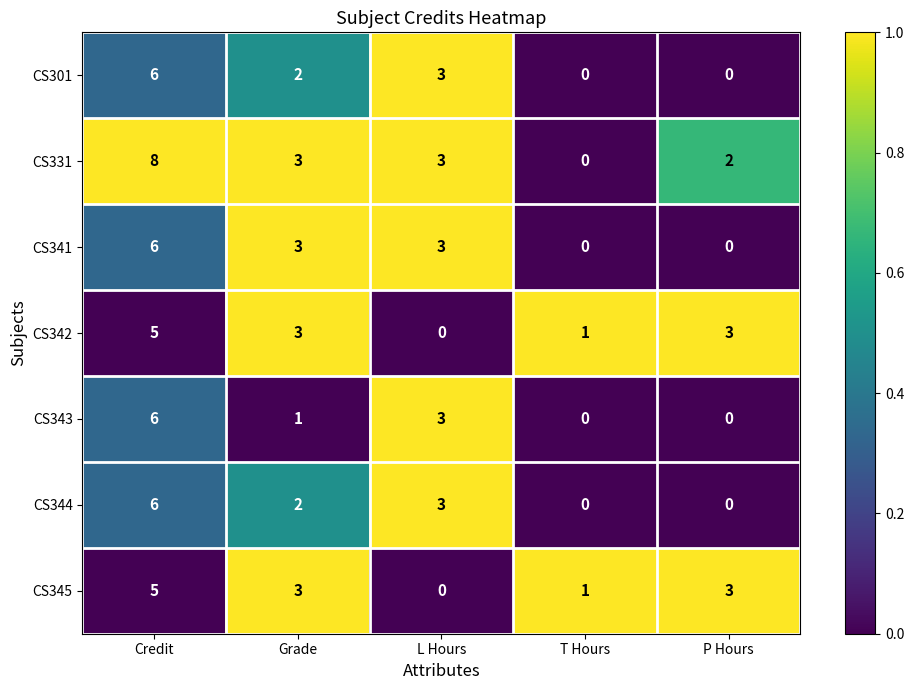

Which series has the largest range (max minus min)?

CS331